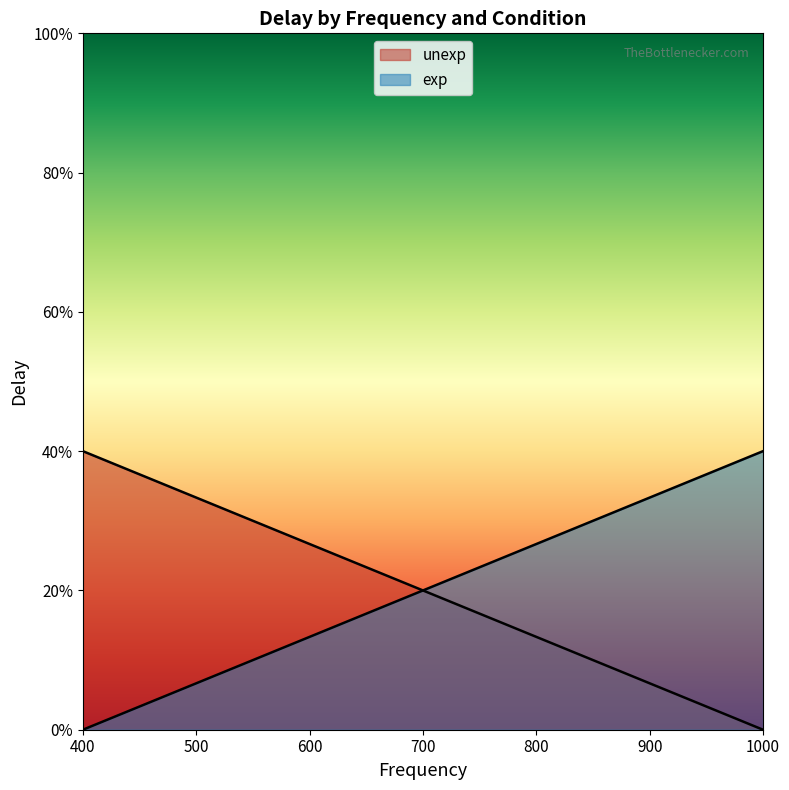

Is the value of exp at 400 greater than the value of unexp at 1000?

No